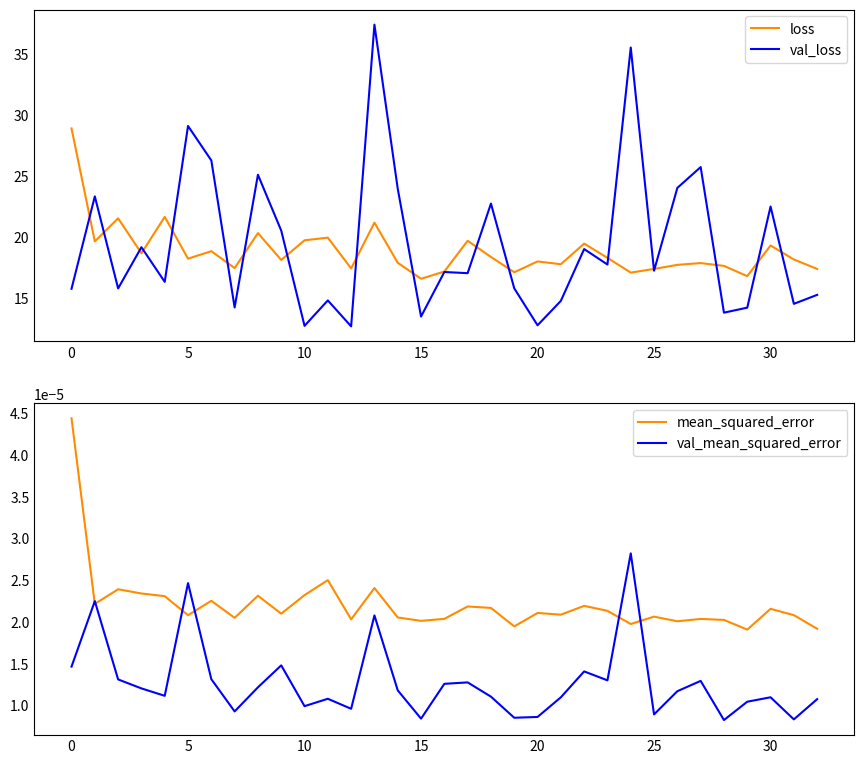

What is the highest value of the loss series?

28.9